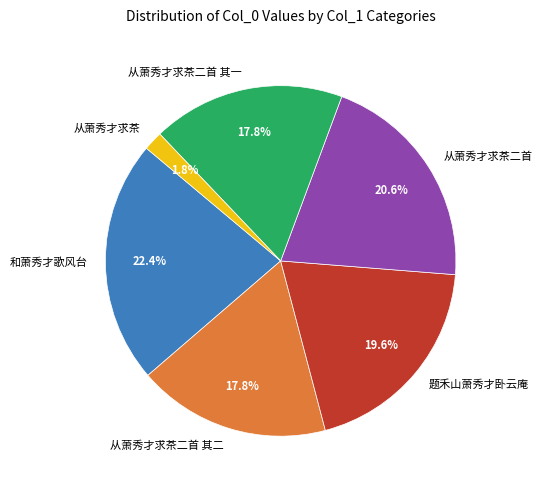

Combined, do 和萧秀才歌风台 and 题禾山萧秀才卧云庵 account for over 50%?

No